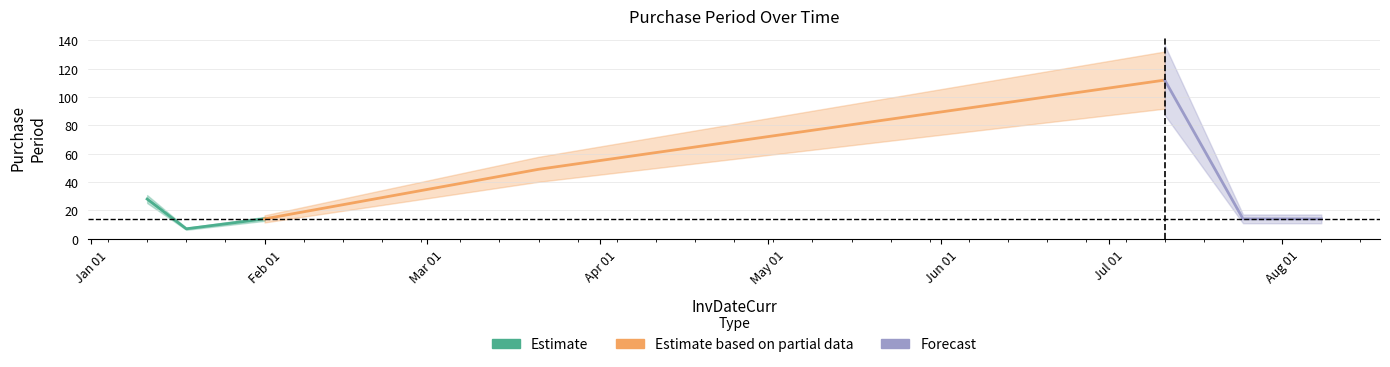

What are all the series names shown in the legend?

Estimate, Estimate based on partial data, Forecast